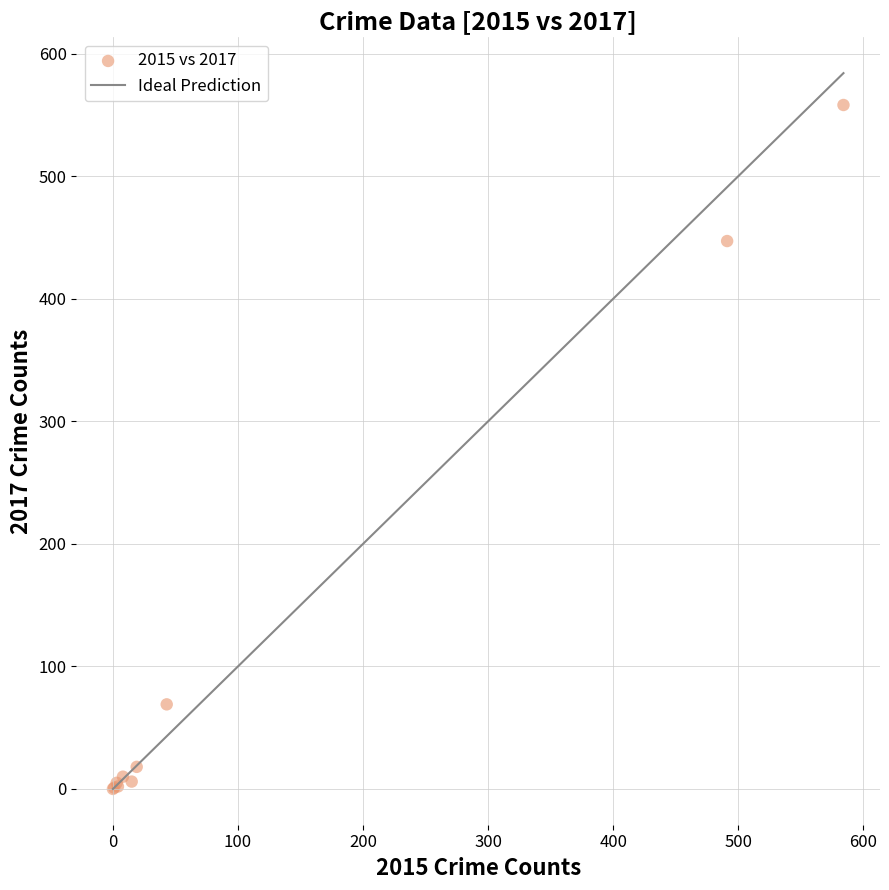

What Y value in the scatter plot is closest to 279?

447